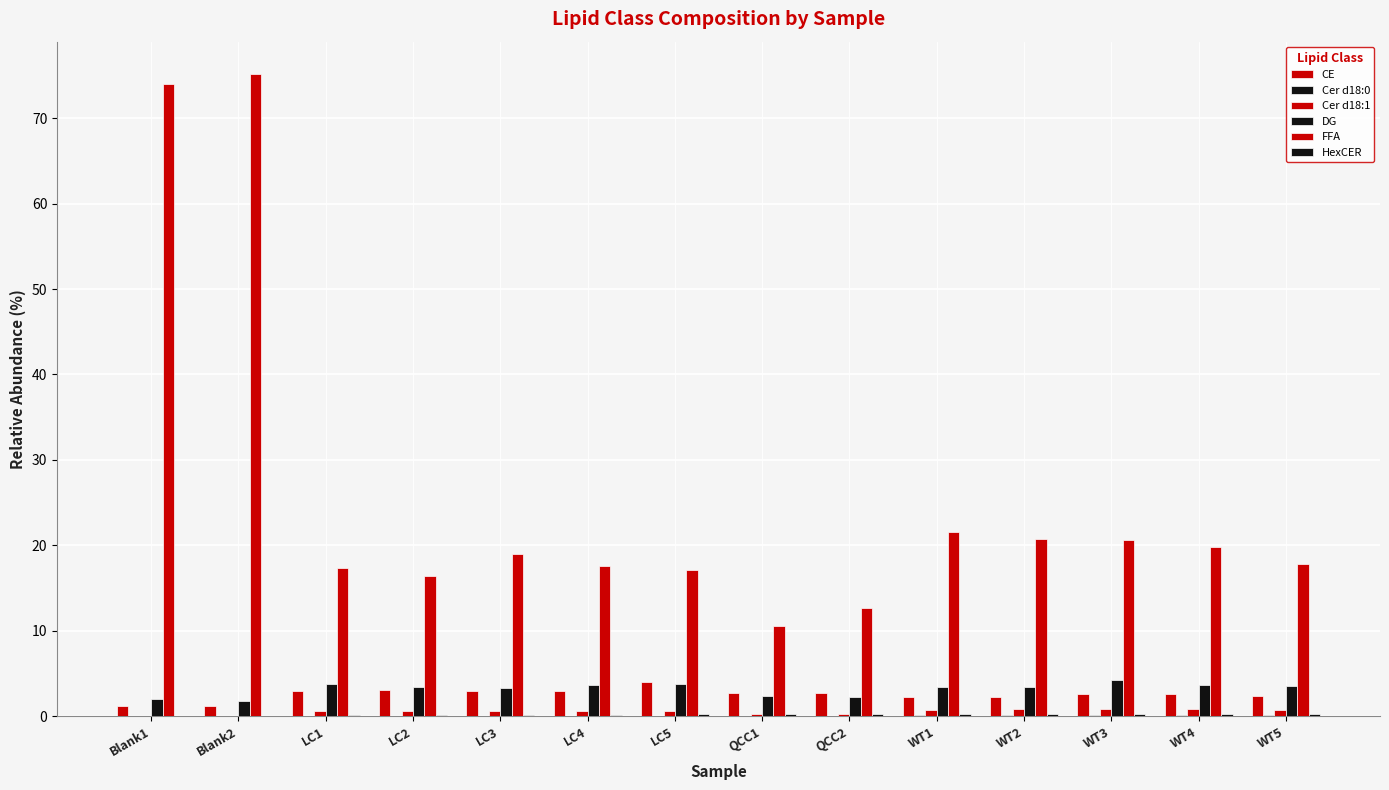

Are the bars horizontal?

No